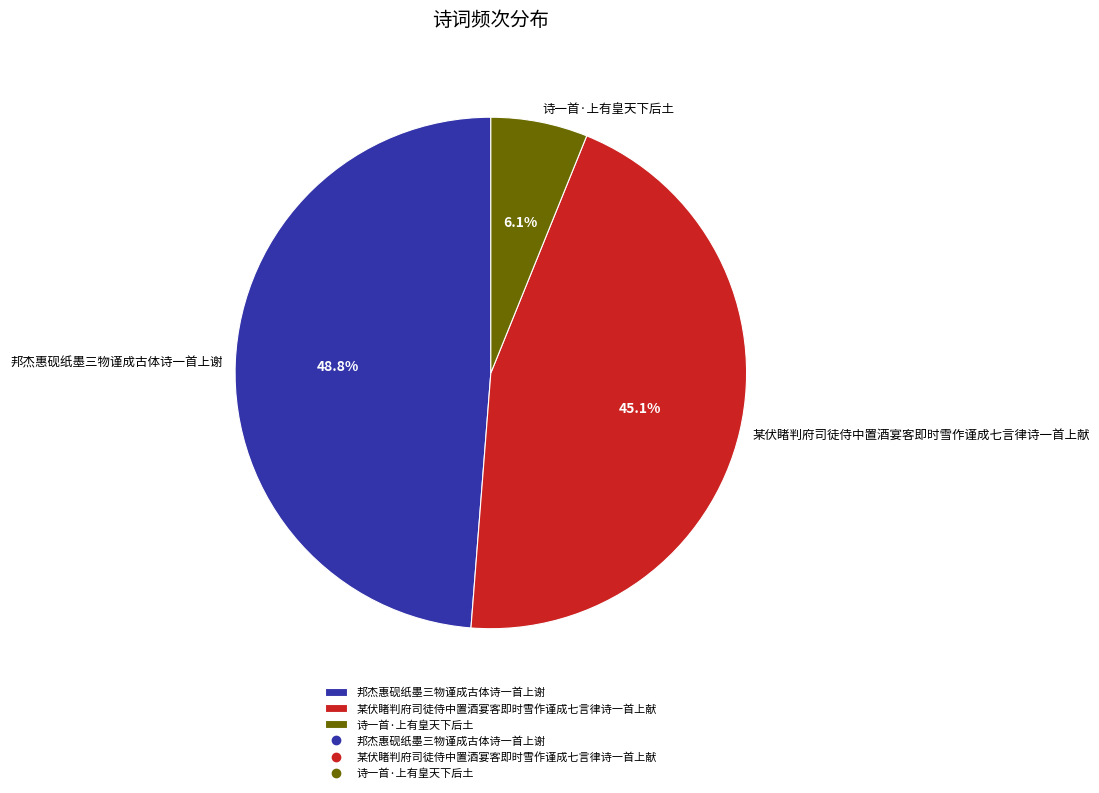

To the nearest percent, what is the average slice percentage?

33%